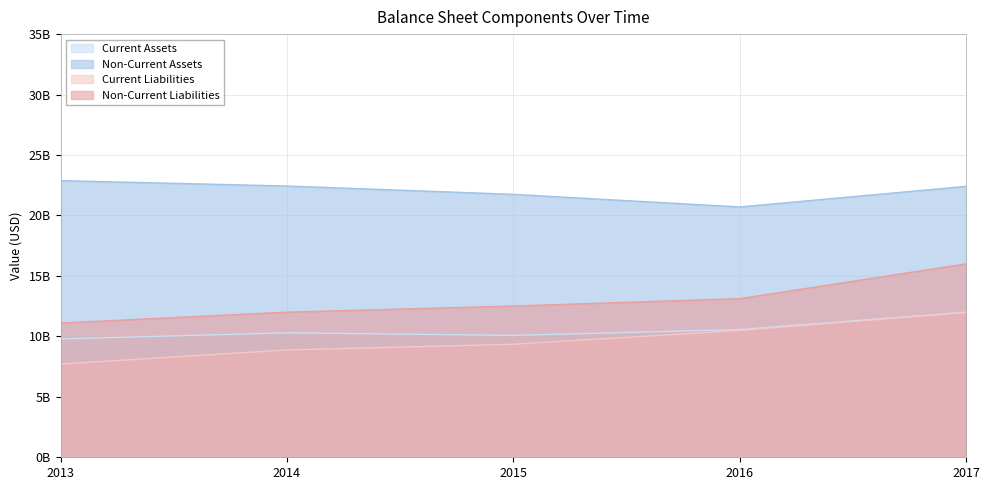

The value of Current Liabilities at 2015 is 12876703816. True or false?

False